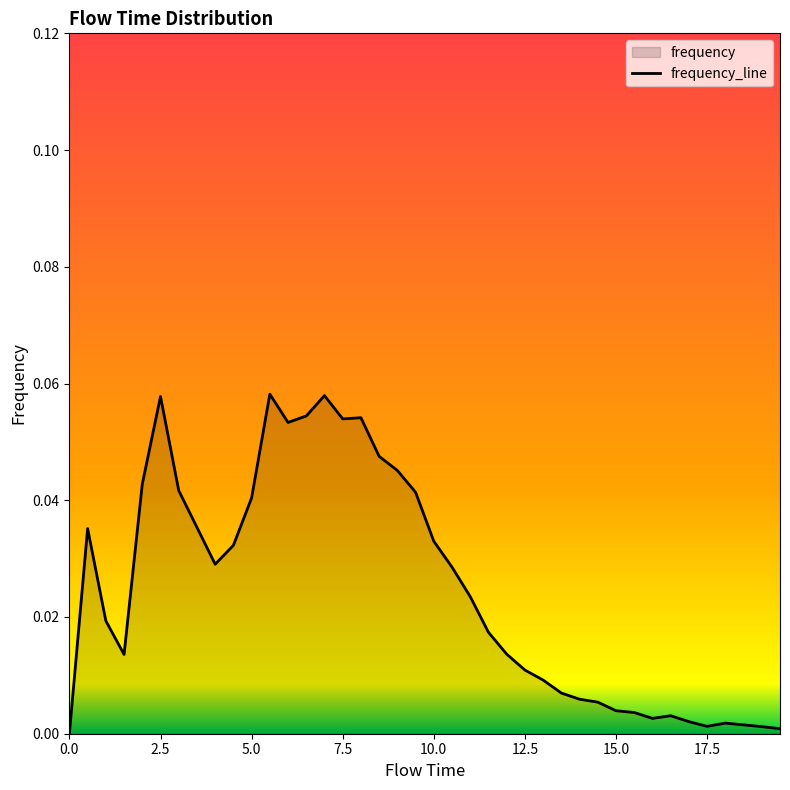

Between 5.0 and 10.0, which is larger?

5.0